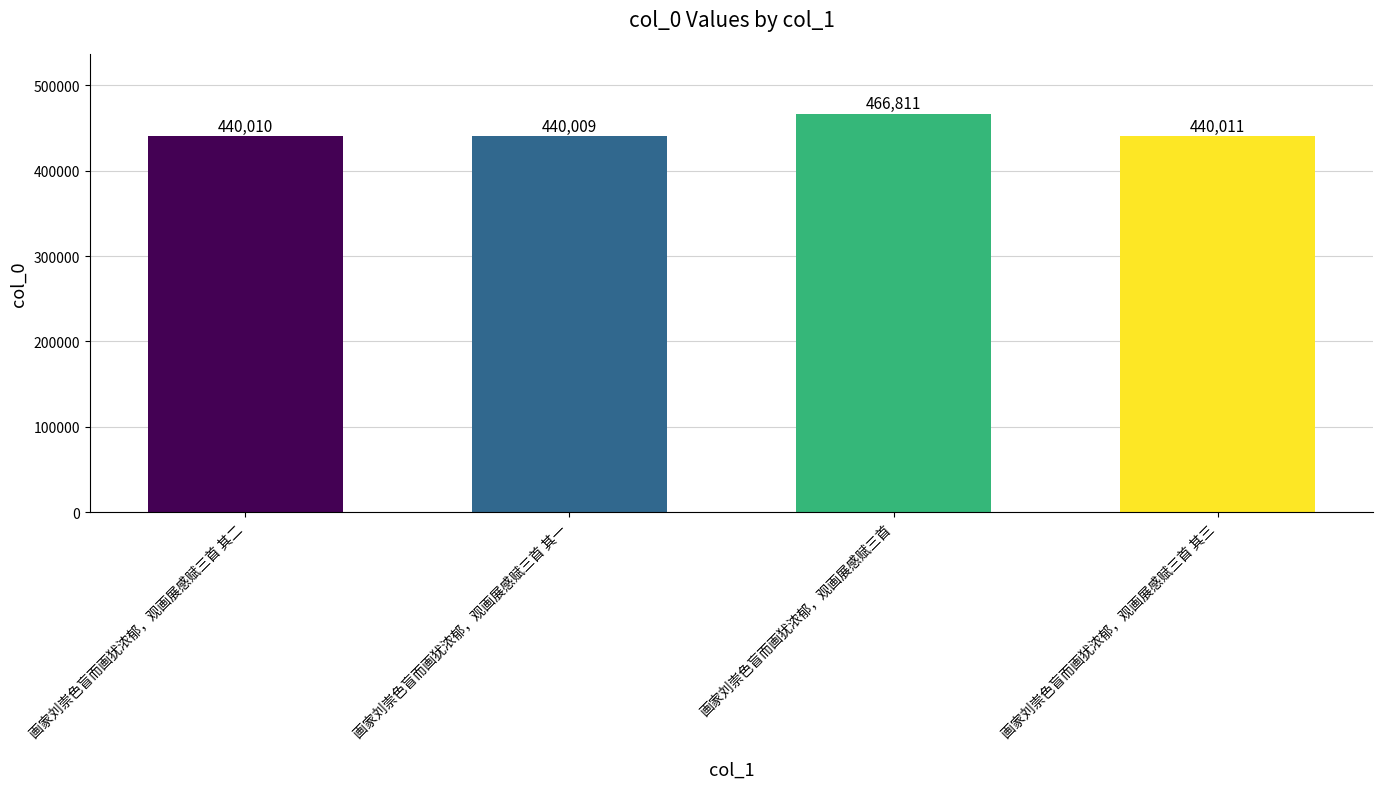

How many categories are shown in the chart?

4